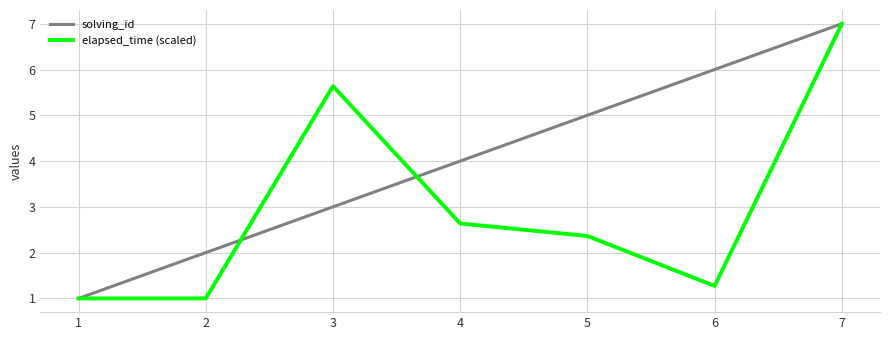

In elapsed_time (scaled), how many points are higher than both neighbors (excluding endpoints)?

1